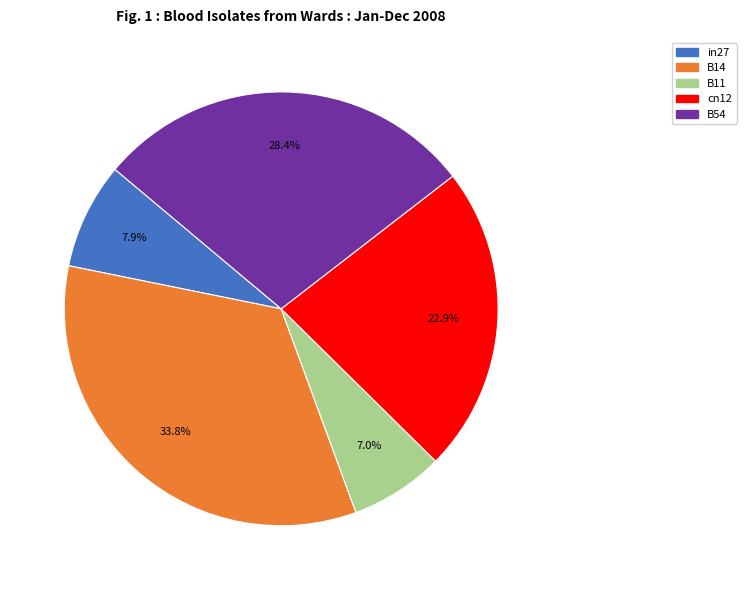

The B14 slice represents 24% of the pie. True or false?

False